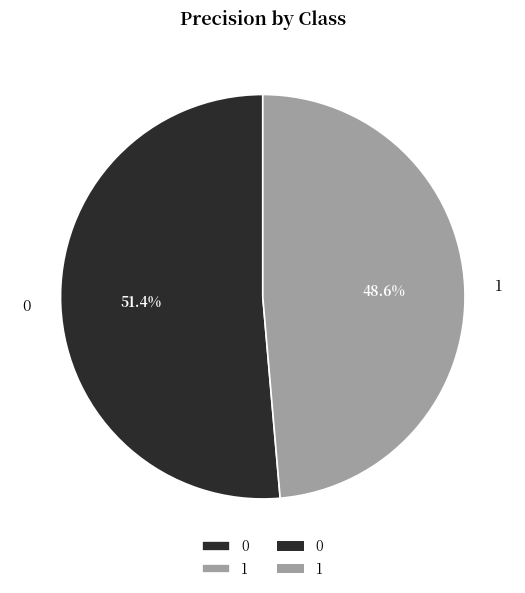

True or false: 1 accounts for 58% of the total.

False